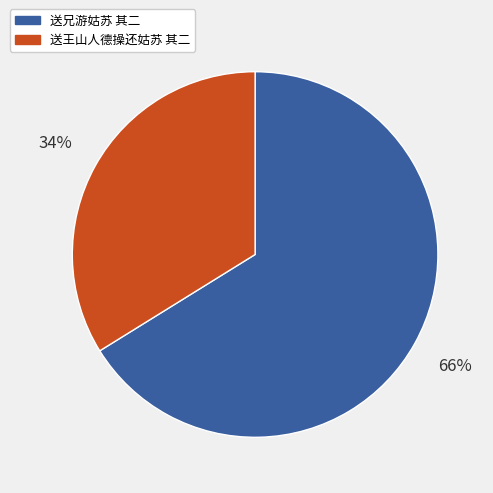

Between 送兄游姑苏 其二 and 送王山人德操还姑苏 其二, which is larger?

送兄游姑苏 其二